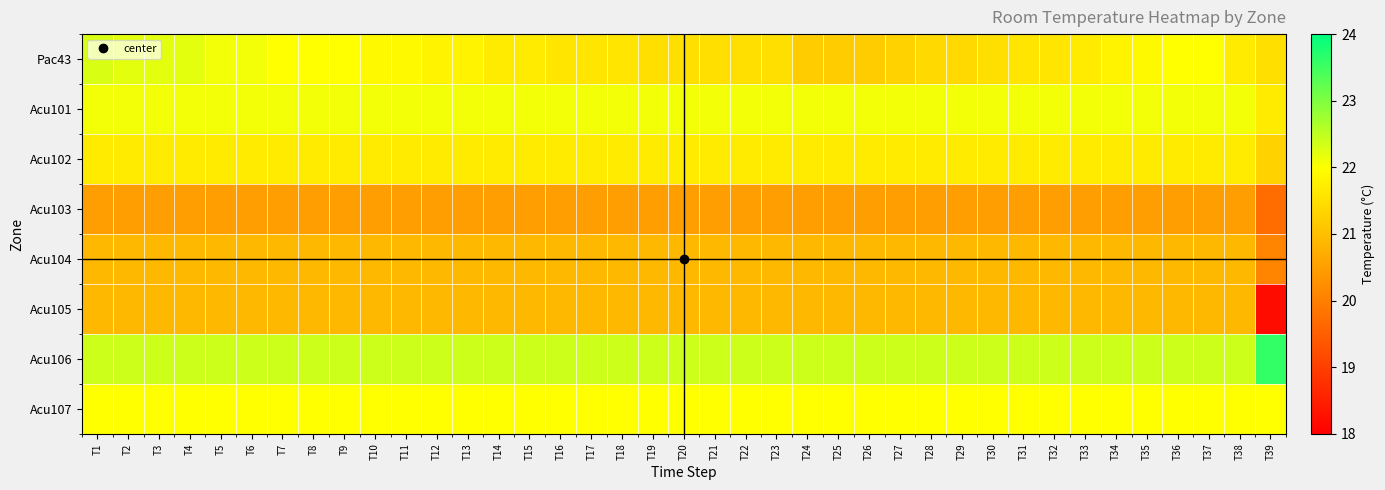

Which series has the largest range (max minus min)?

Acu105